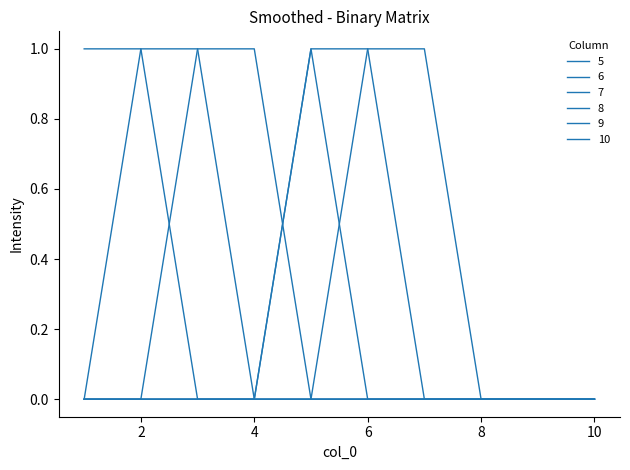

How many lines are shown in the chart?

6